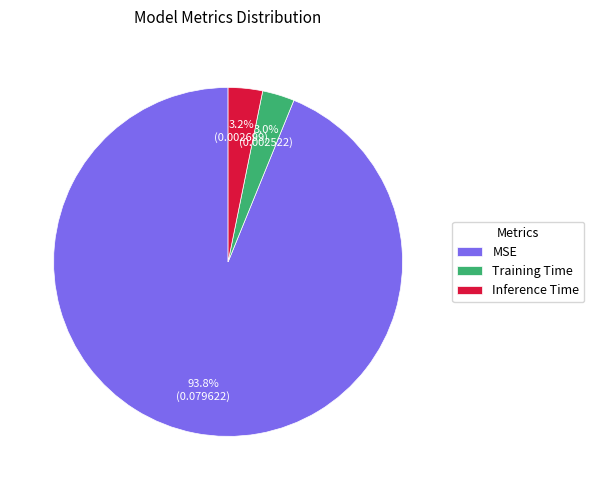

What percentage is NOT represented by Training Time?

97.0%